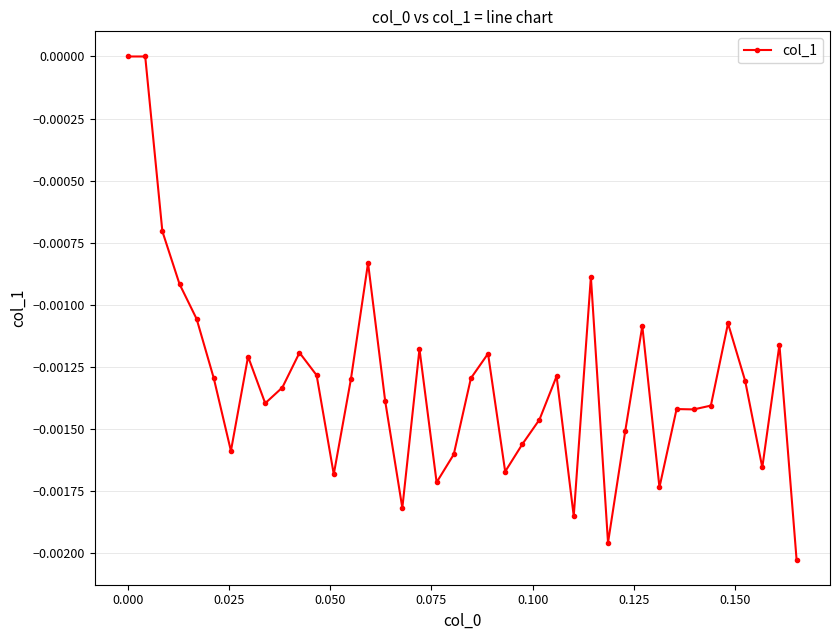

Does the chart display data point markers on the line(s)?

Yes